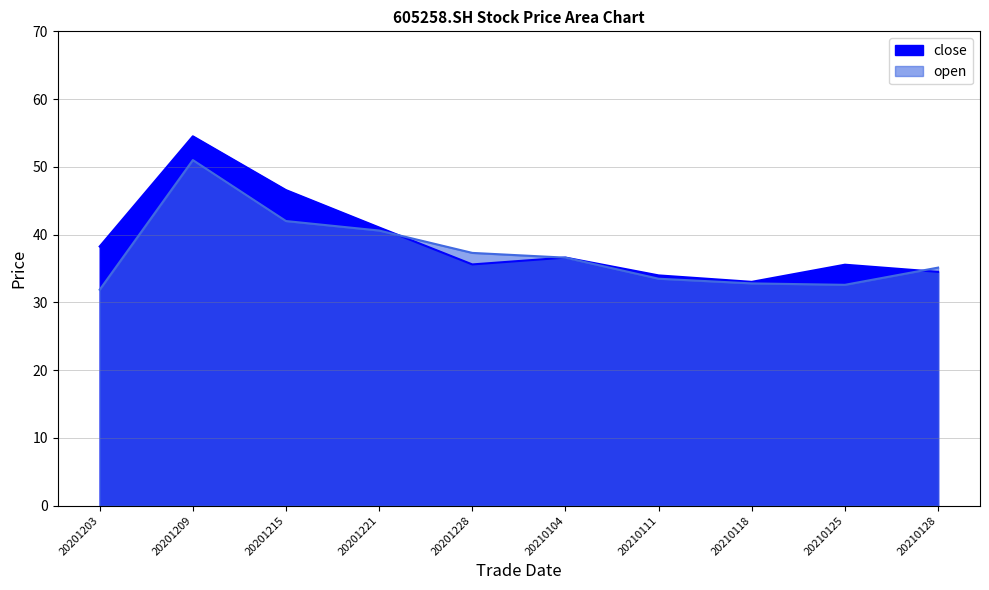

Which series has the largest range (max minus min)?

close